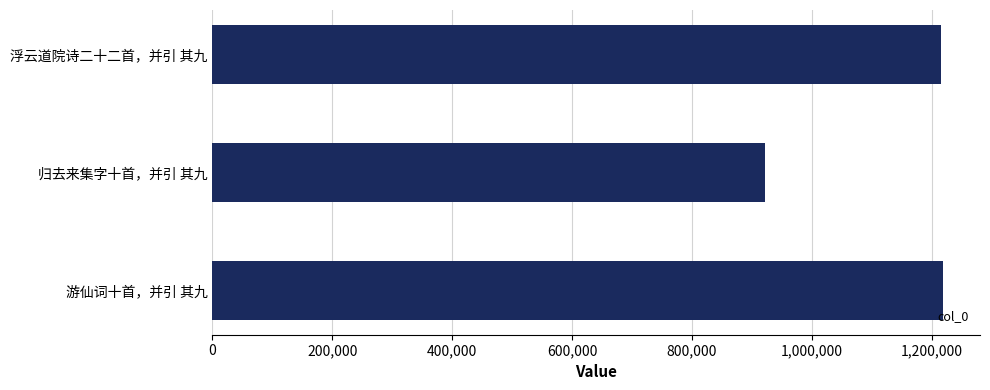

What is the change in value from 游仙词十首，并引 其九 to 归去来集字十首，并引 其九?

-297243